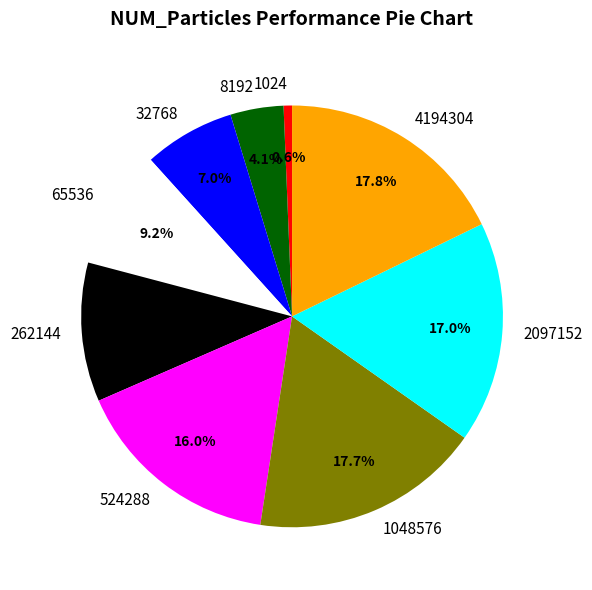

Does 2097152 represent more than half of the total?

No